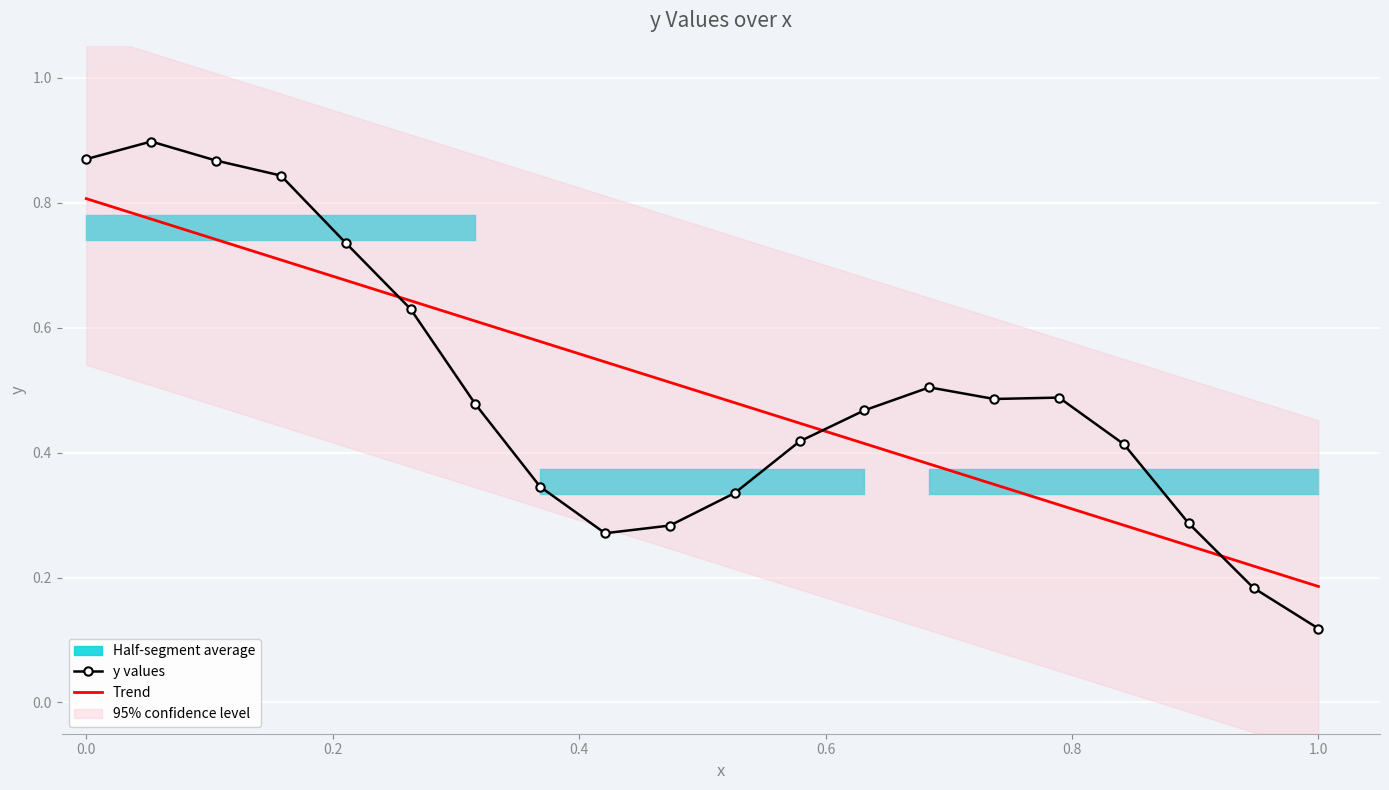

Reading left to right, extract all data points from this chart.

0.9	0.9	0.9	0.8	0.7	0.6	0.5	0.3	0.3	0.3	0.3	0.4	0.5	0.5	0.5	0.5	0.4	0.3	0.2	0.1